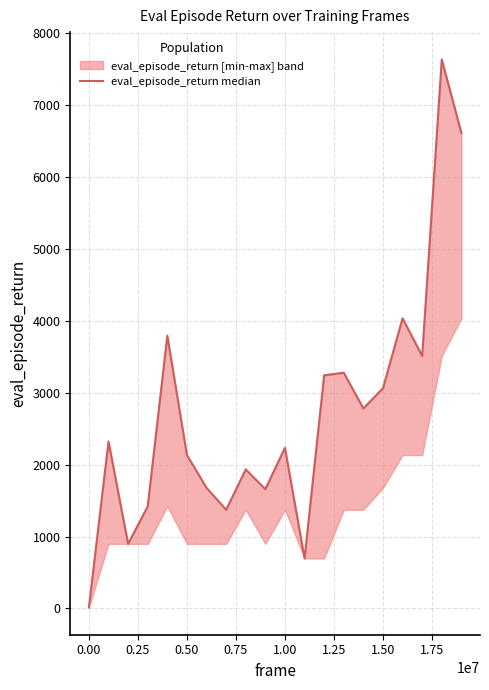

What is the label of the 16th point from the left?

15